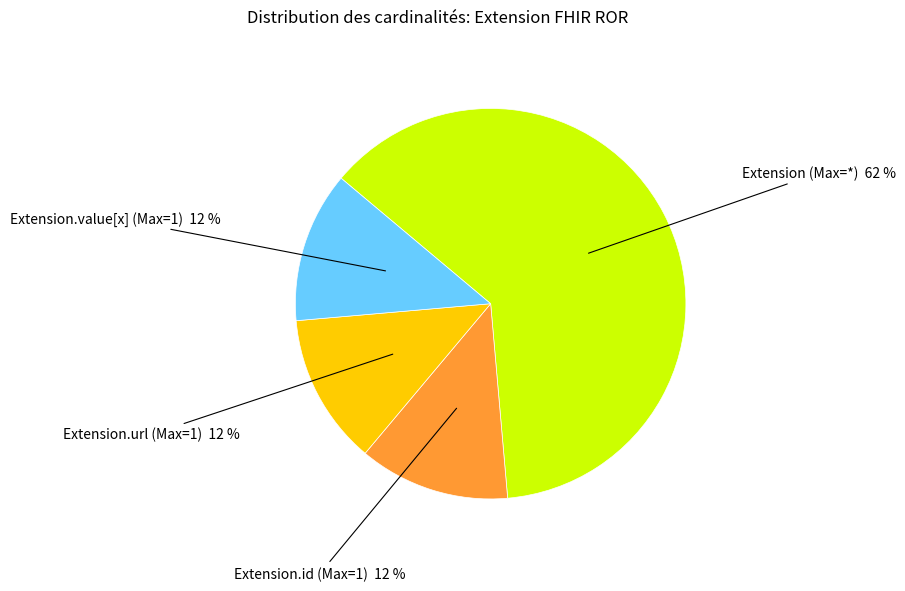

Is there any slice that represents more than half of the pie?

Yes